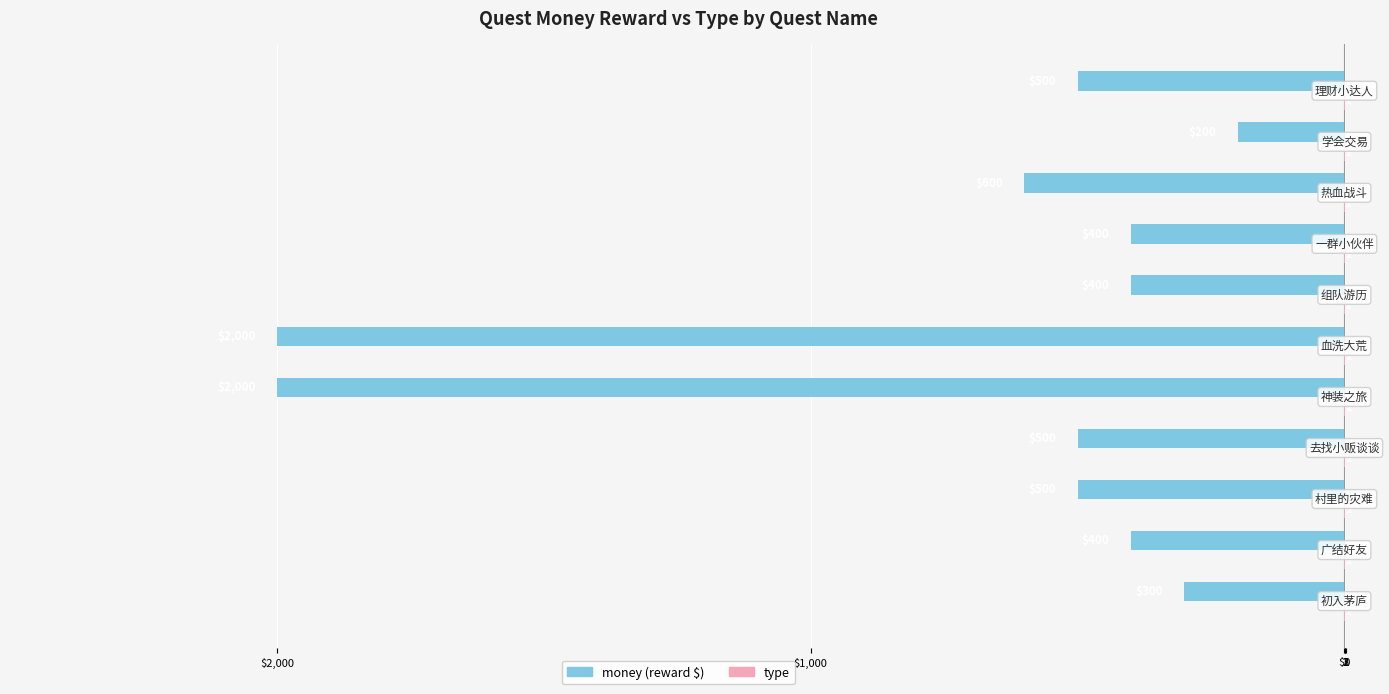

Is it true that money equals -270 at $1,000?

False